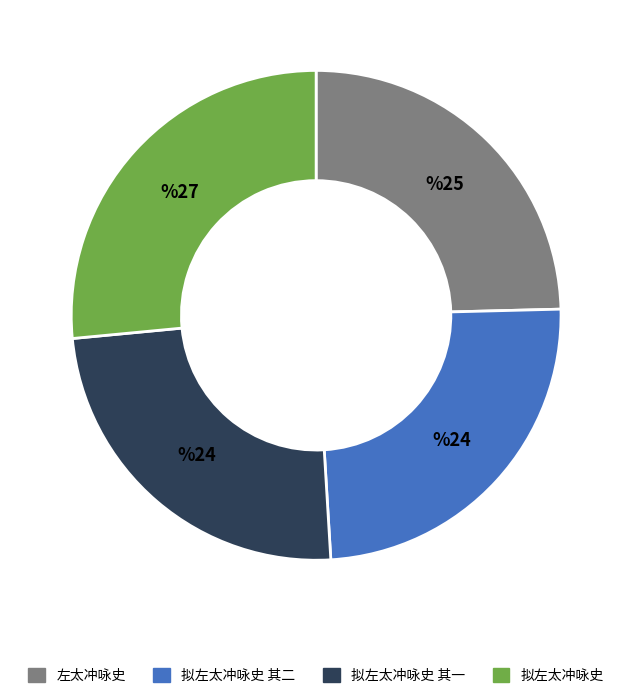

Is there a majority slice in this chart?

No